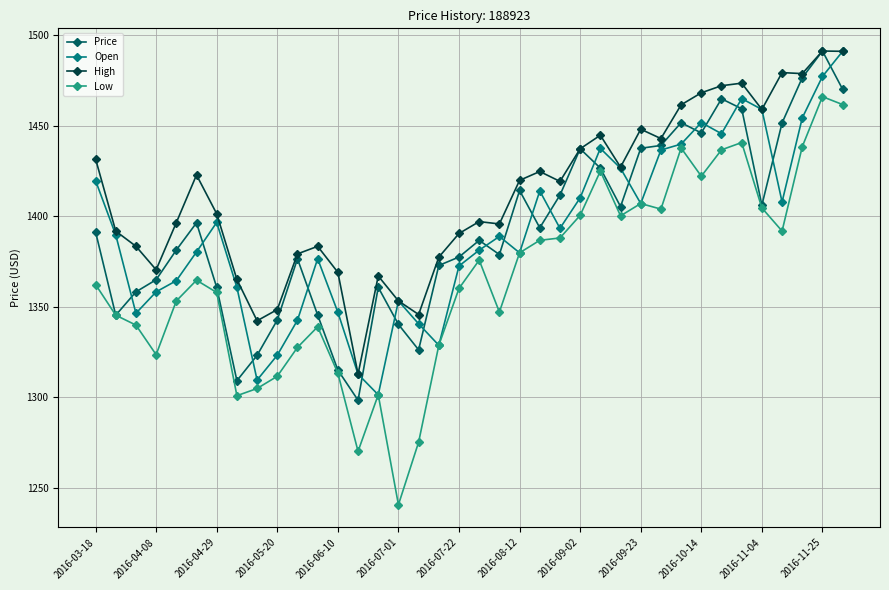

How many lines are shown in the chart?

4